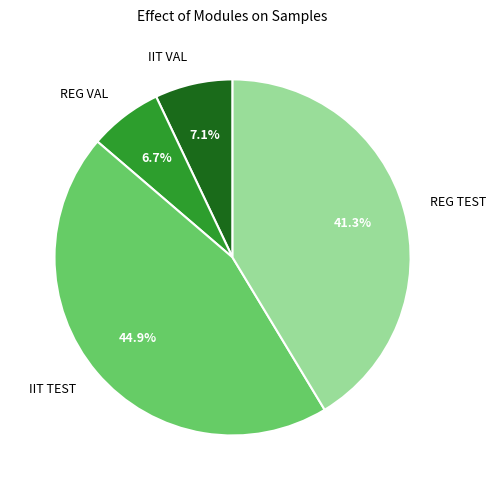

What is the total percentage of REG VAL and IIT TEST?

51.6%